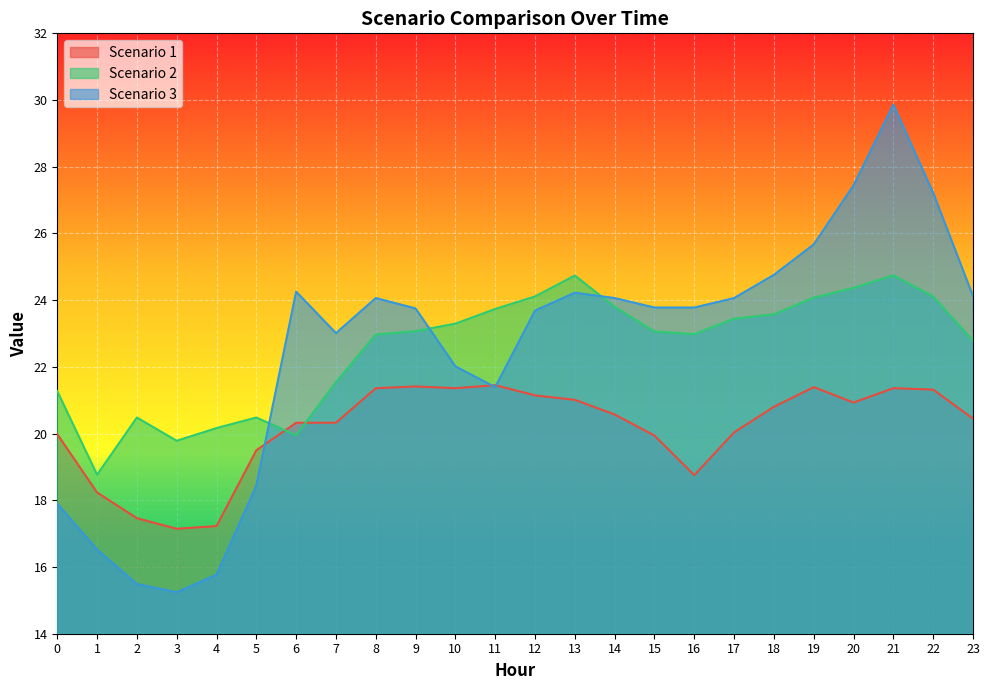

What is the difference between the second highest and minimum values in the Scenario 3 series?

12.2